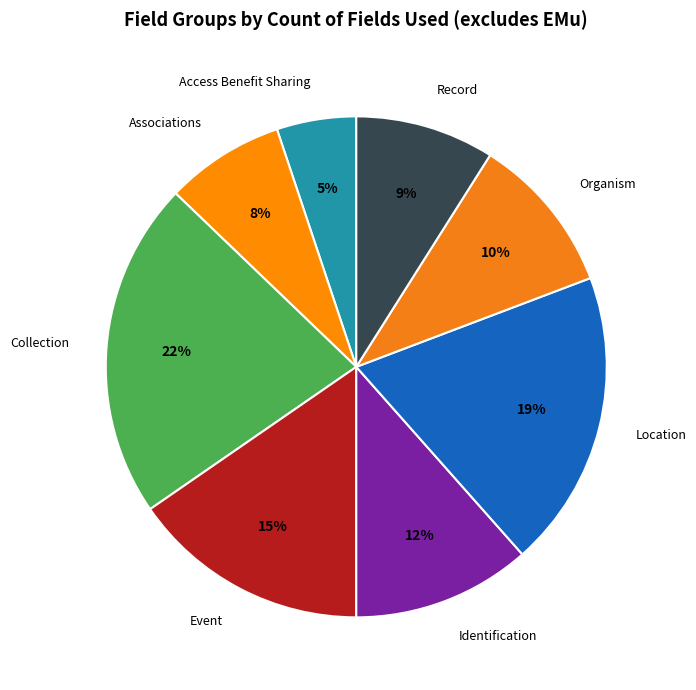

To the nearest percent, what is the average slice percentage?

12%